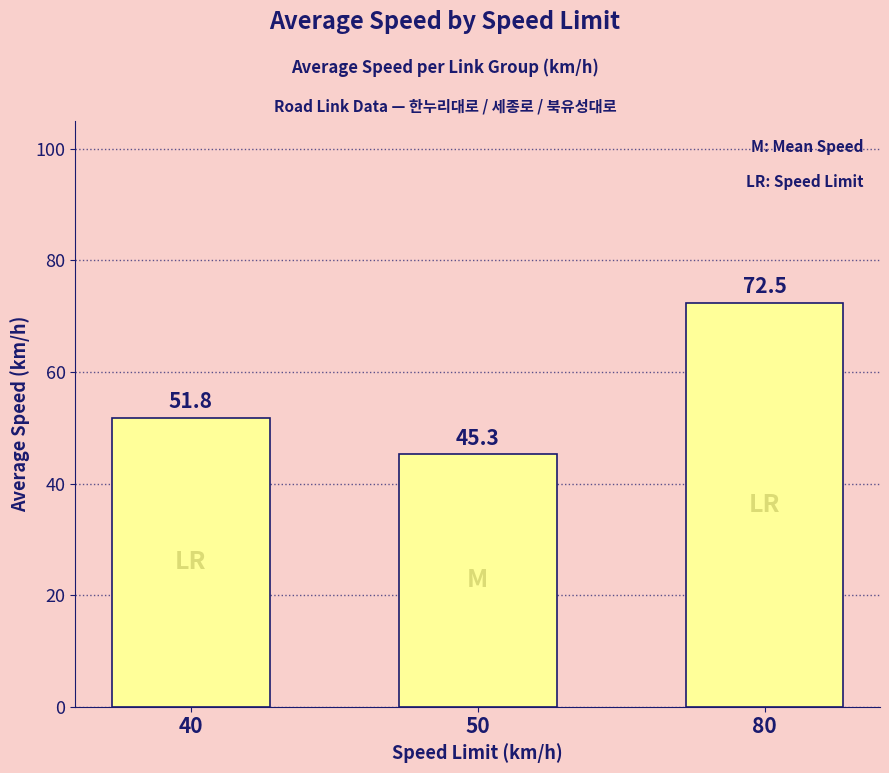

List the labels in order of value, smallest first.

50, 40, 80